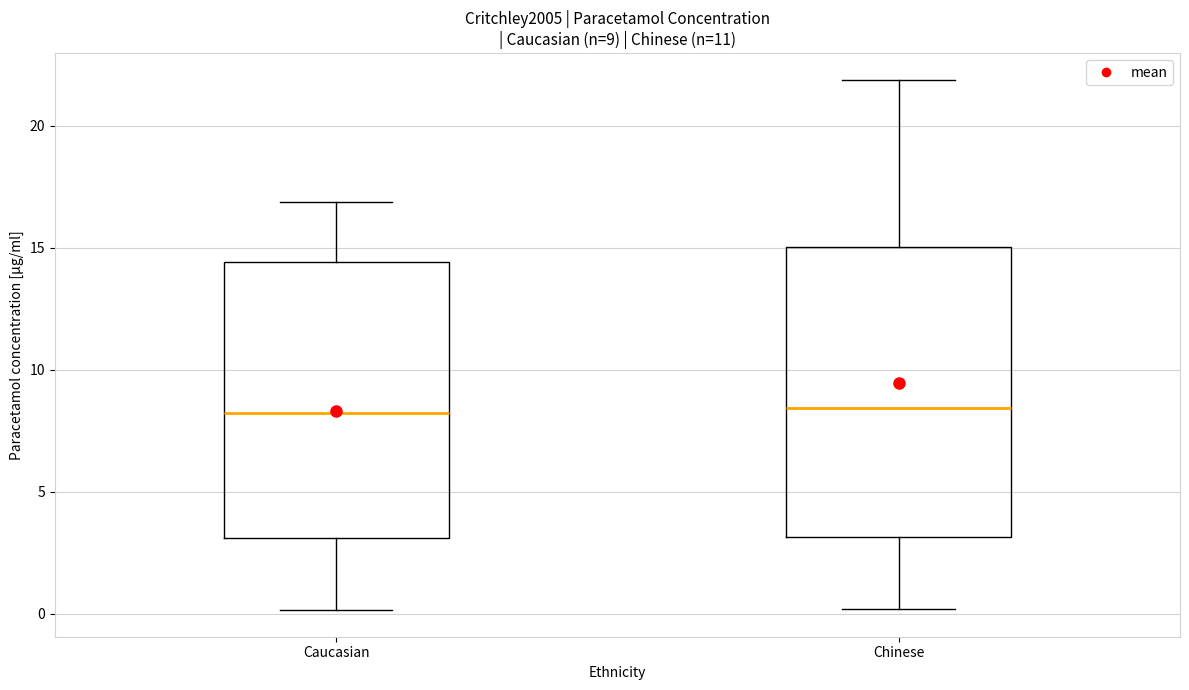

Which box is the tallest, from its lower edge to its upper edge?

Chinese